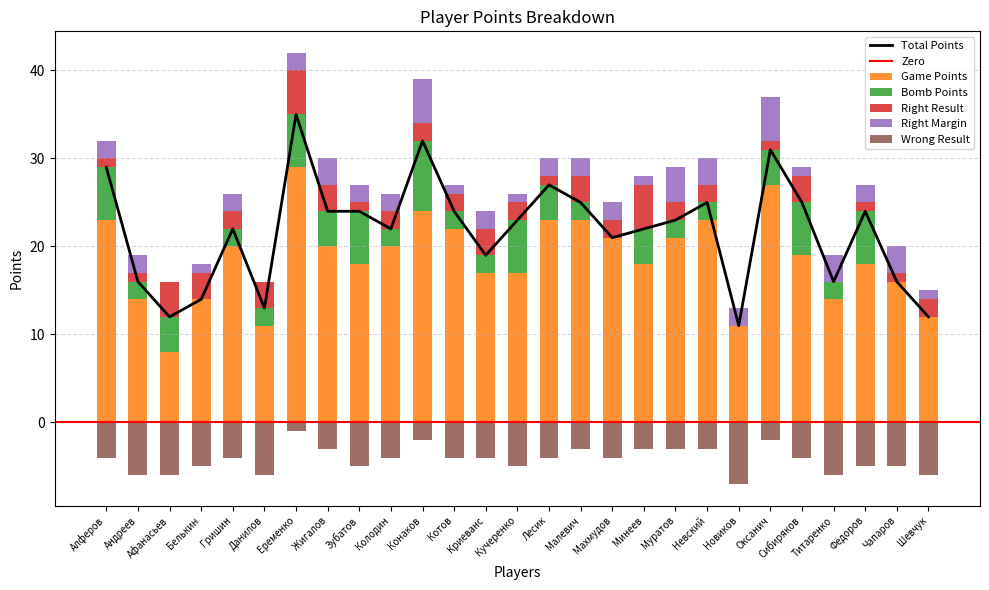

True or false: Wrong Result has a value of -6 at Махмудов.

False